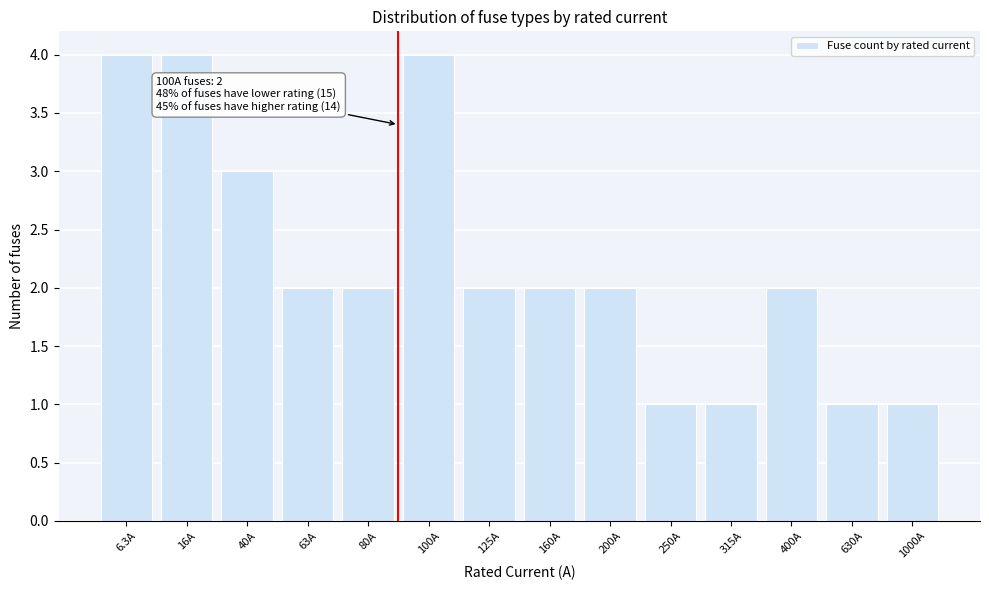

Reading right to left, what are all the values shown in this chart?

1000A=1	630A=1	400A=2	315A=1	250A=1	200A=2	160A=2	125A=2	100A=4	80A=2	63A=2	40A=3	16A=4	6.3A=4